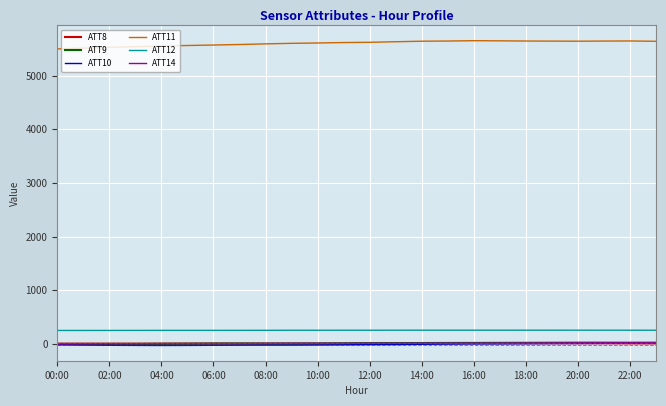

Which series has the largest total across all categories?

ATT11